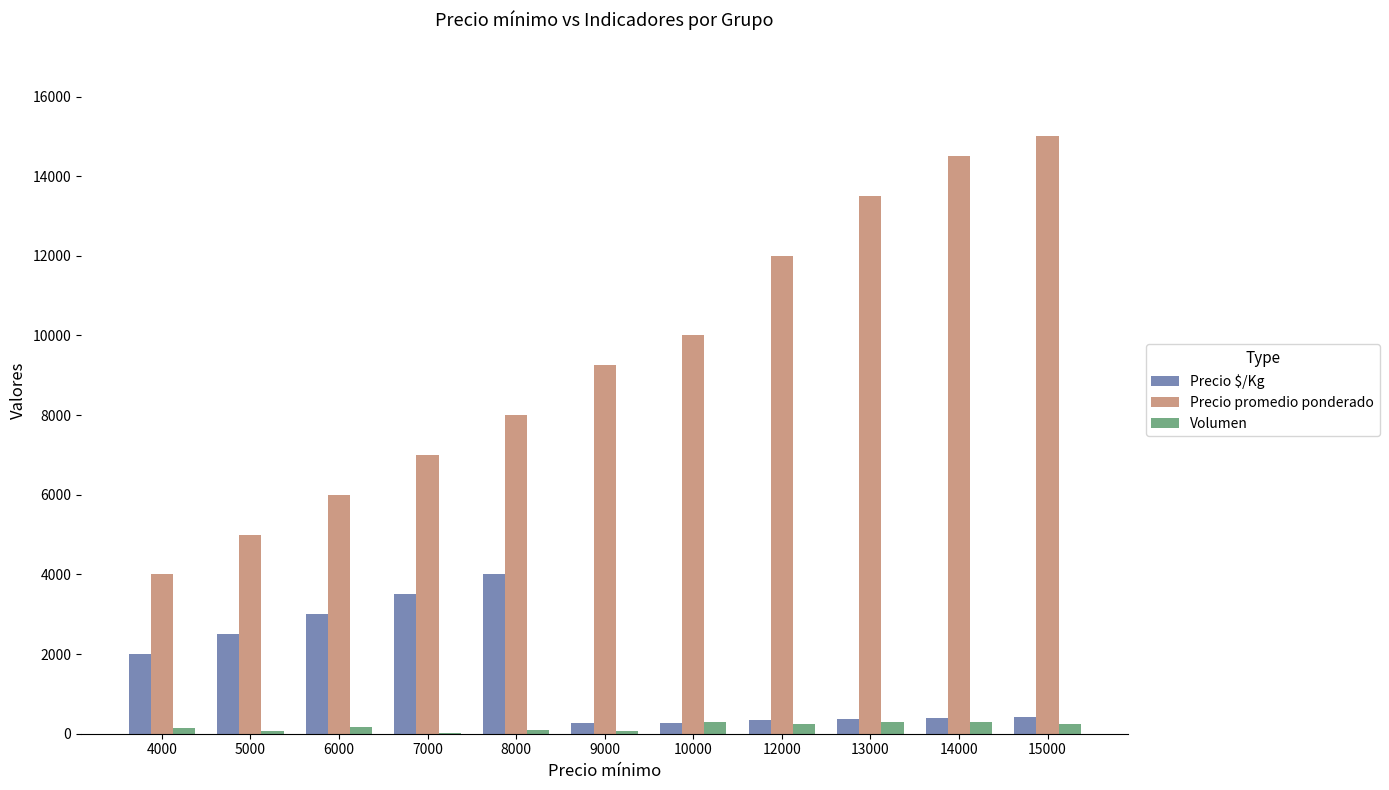

Which label corresponds to the largest value in the chart?

15000